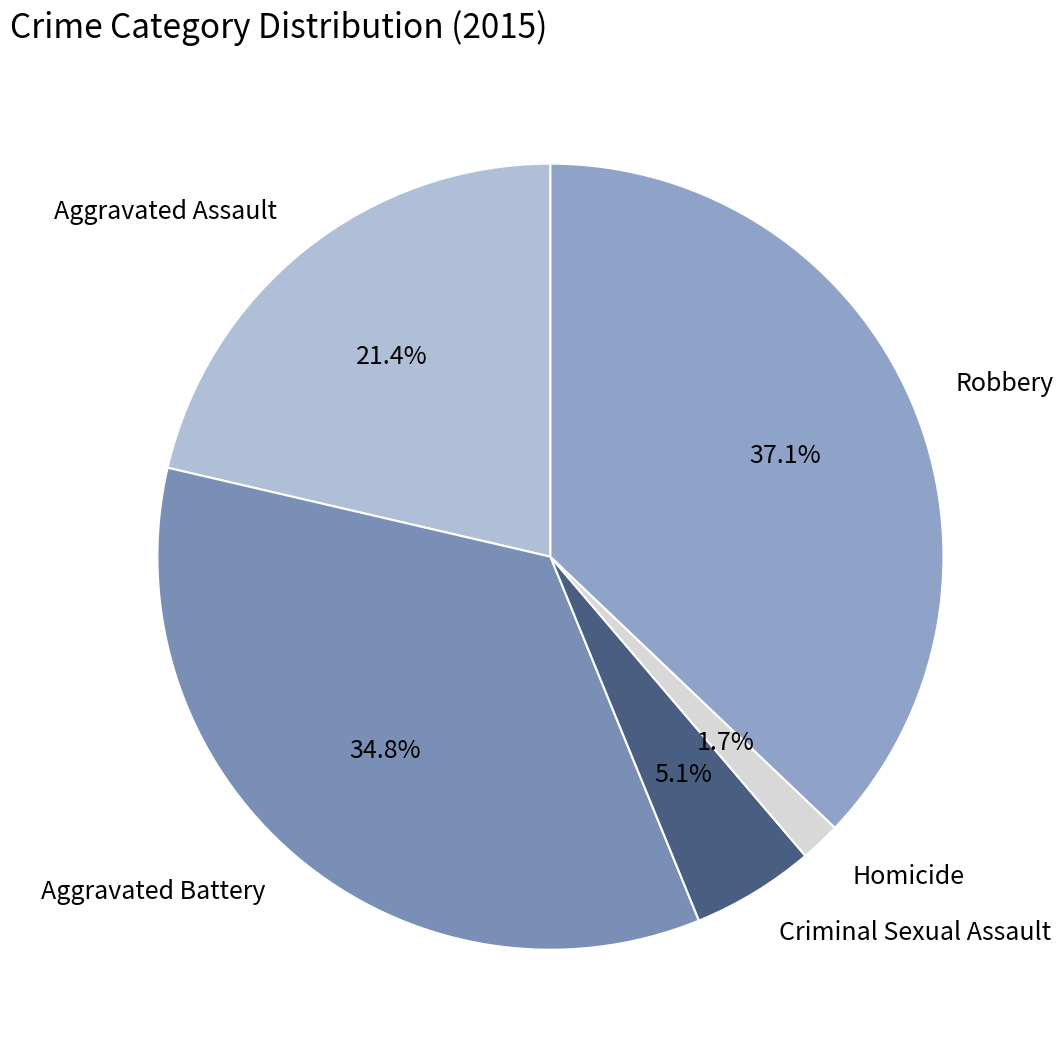

True or false: Aggravated Battery accounts for 35% of the total.

True